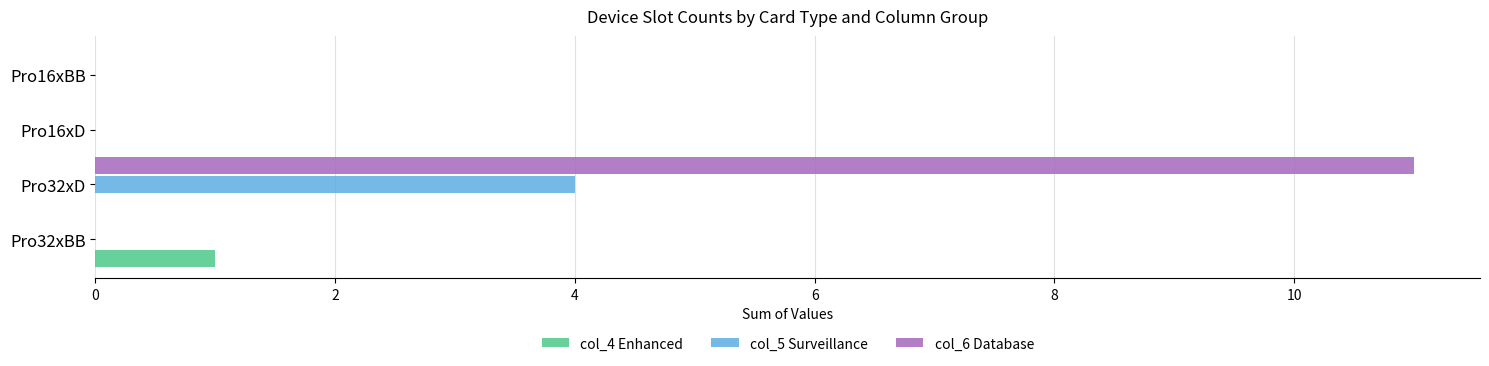

Which series has the largest total across all categories?

col_6 Database